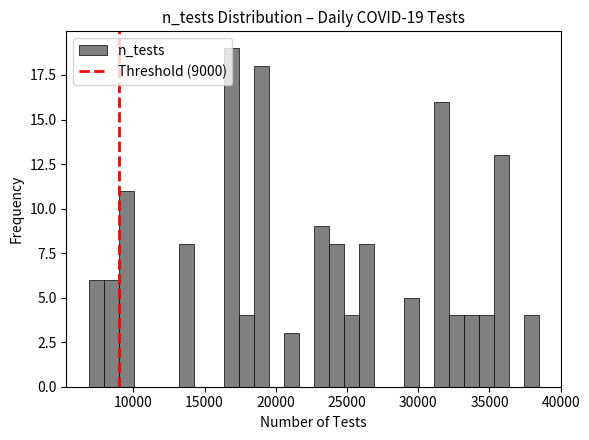

Around what value on the x-axis is the tallest bar? Give the approximate position of its centre, as read against the axis.

17000